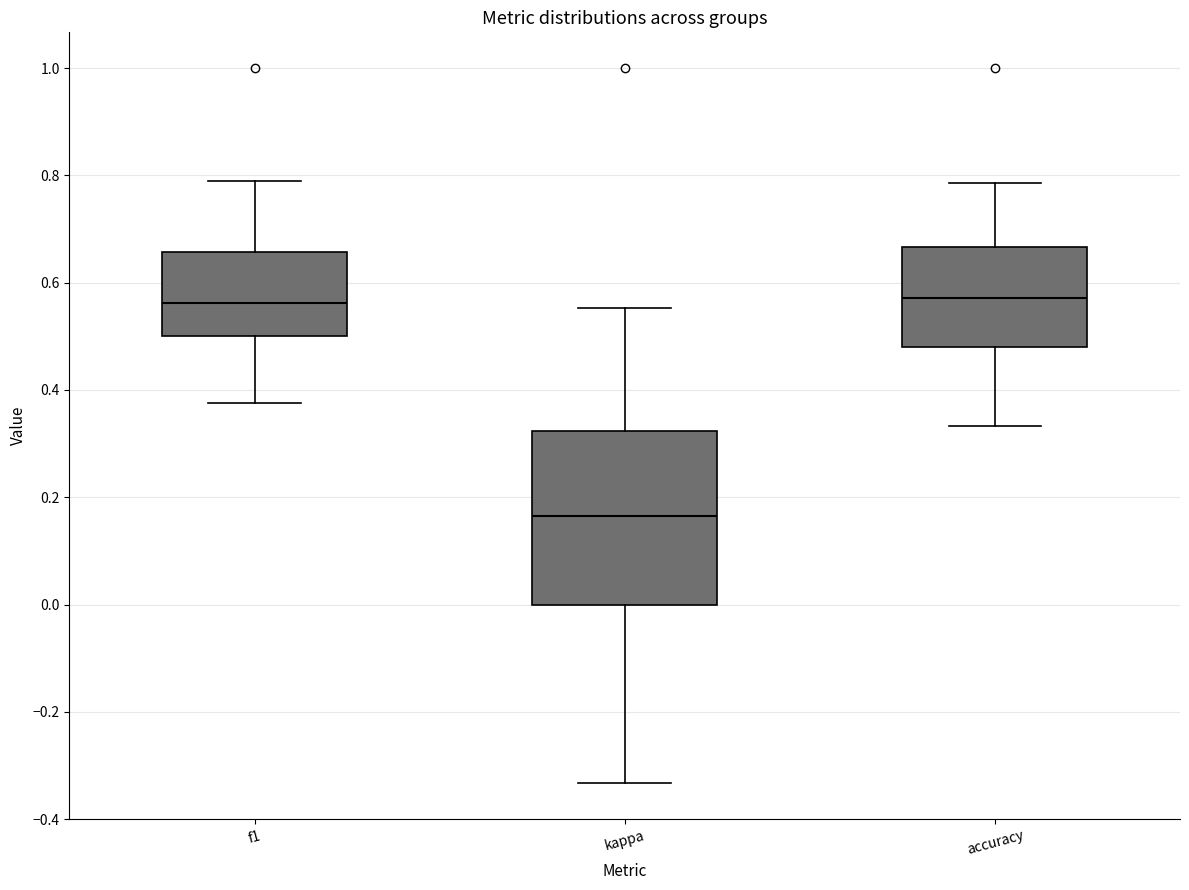

Which box has the lowest median line?

kappa